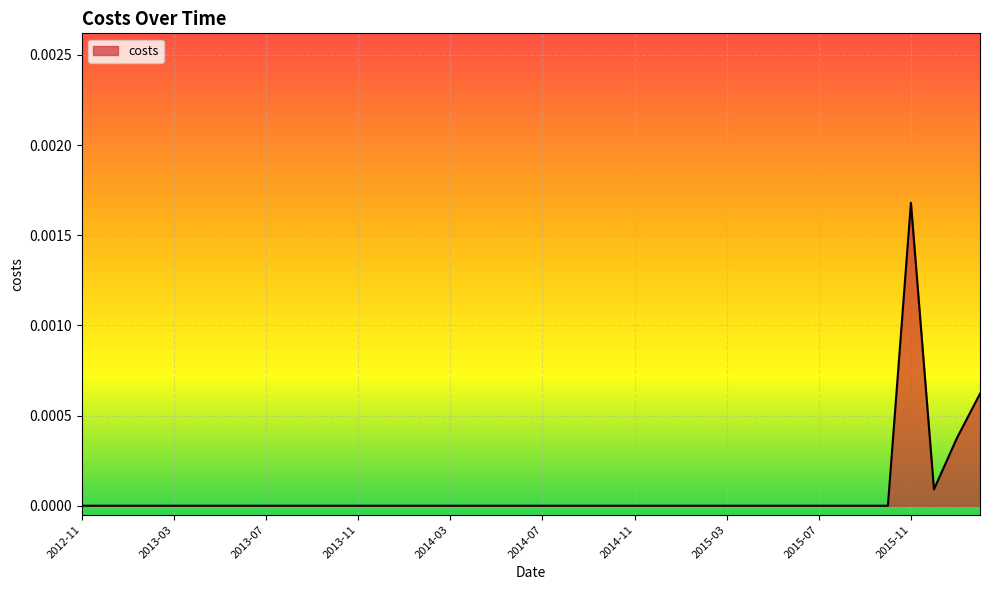

Which label corresponds to the largest value in the chart?

2015-11